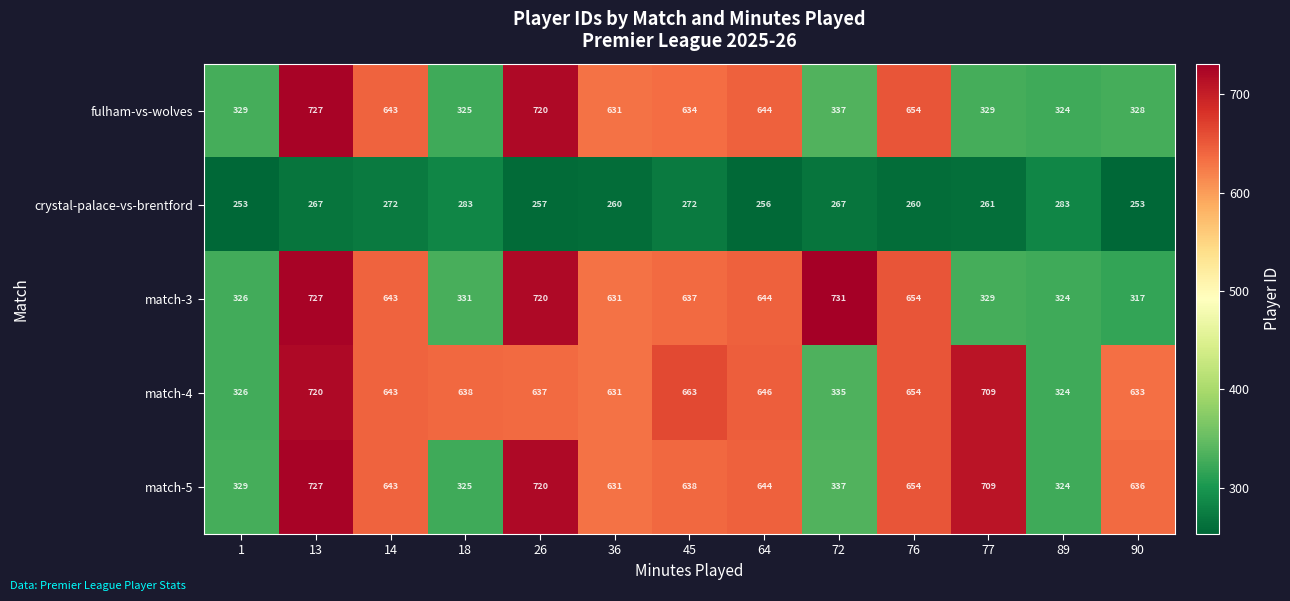

What is the difference between the highest and lowest values at 14?

371